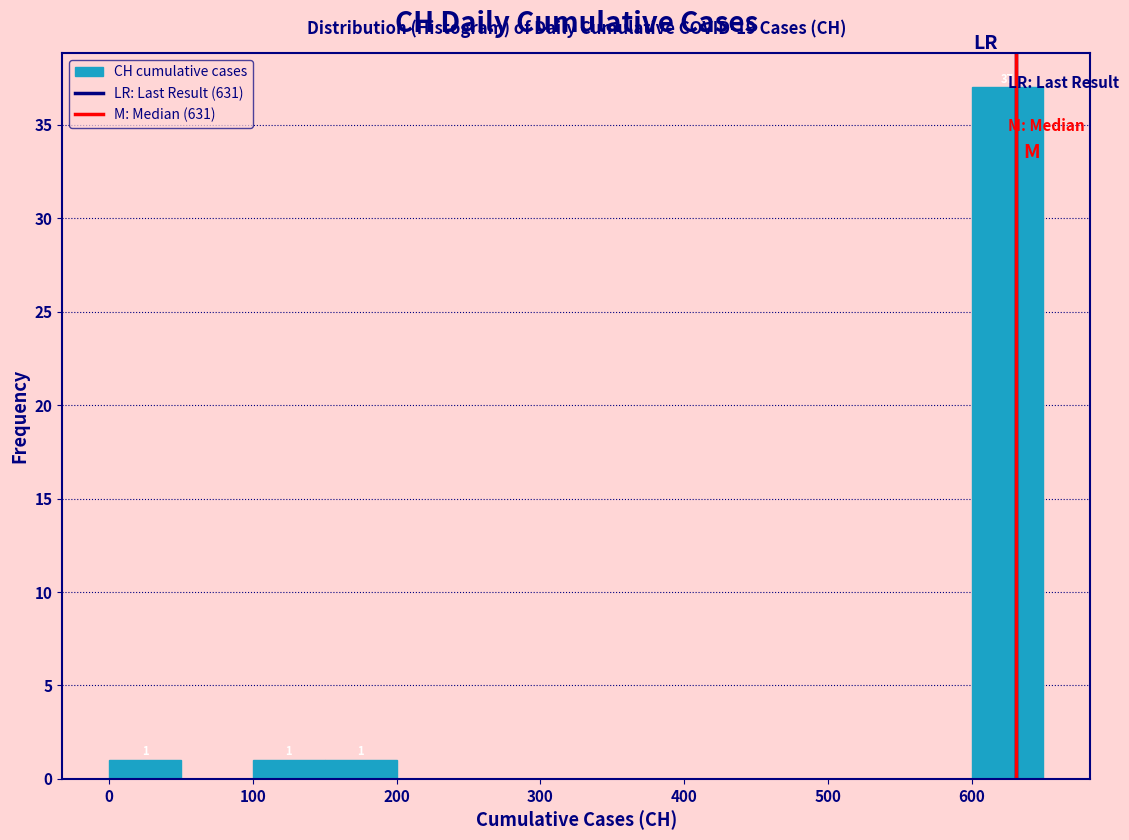

Over which range of the x-axis is the bar tallest?

600 to 650